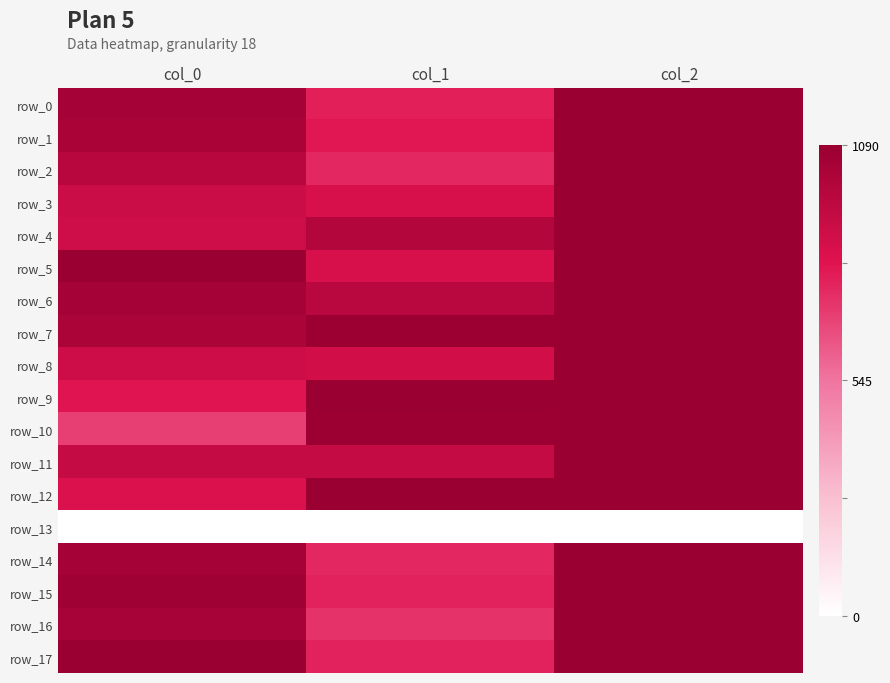

What is the difference between the second highest and minimum values in the row_4 series?

0.1